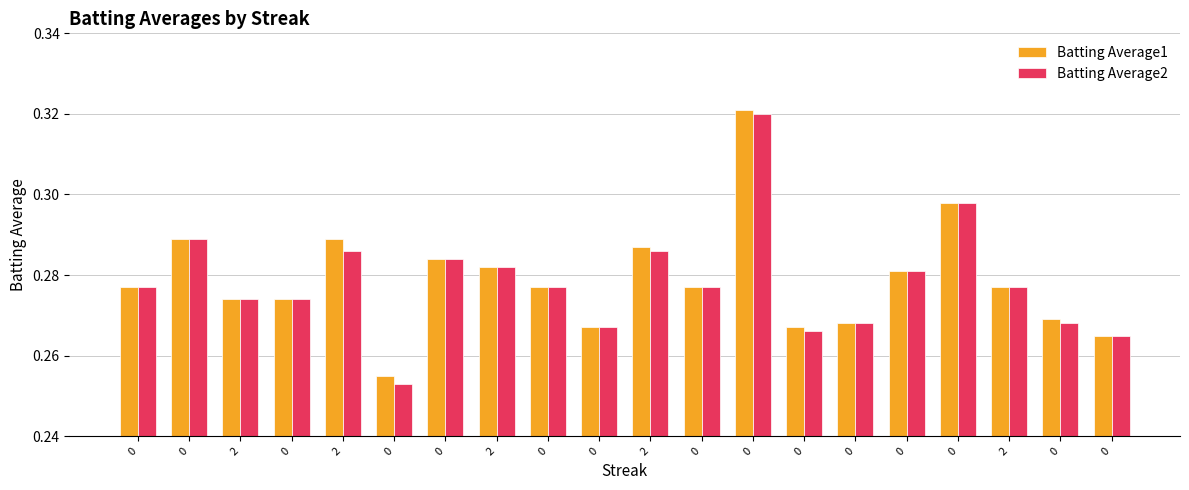

Which series has the largest total across all categories?

Batting Average1